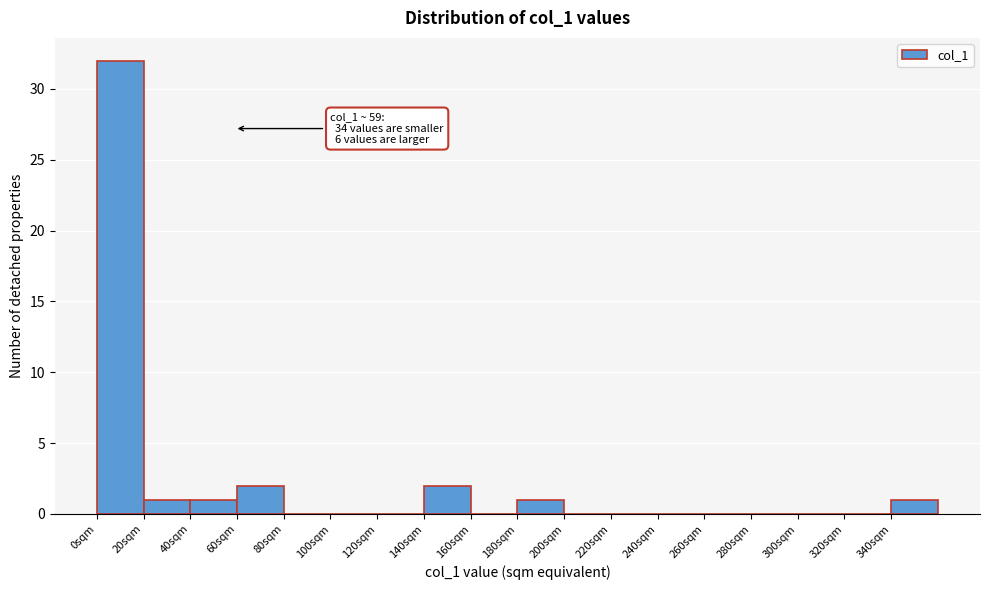

Which range on the x-axis has the tallest bar?

0 to 20